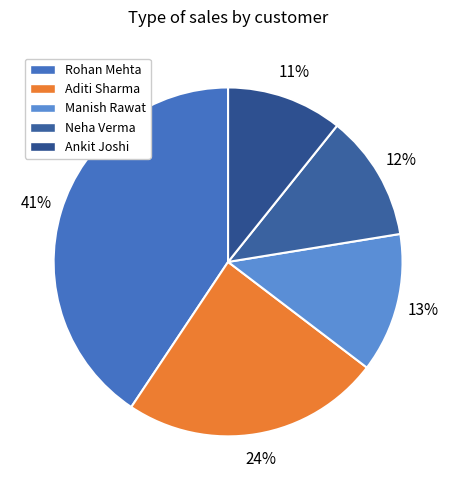

To the nearest percent, what percentage of the pie is Neha Verma?

12%